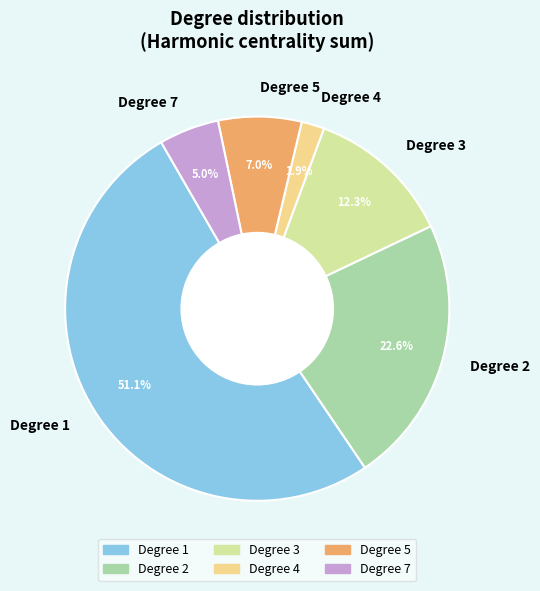

To the nearest percent, what is the difference between the largest and smallest slice percentages?

49%